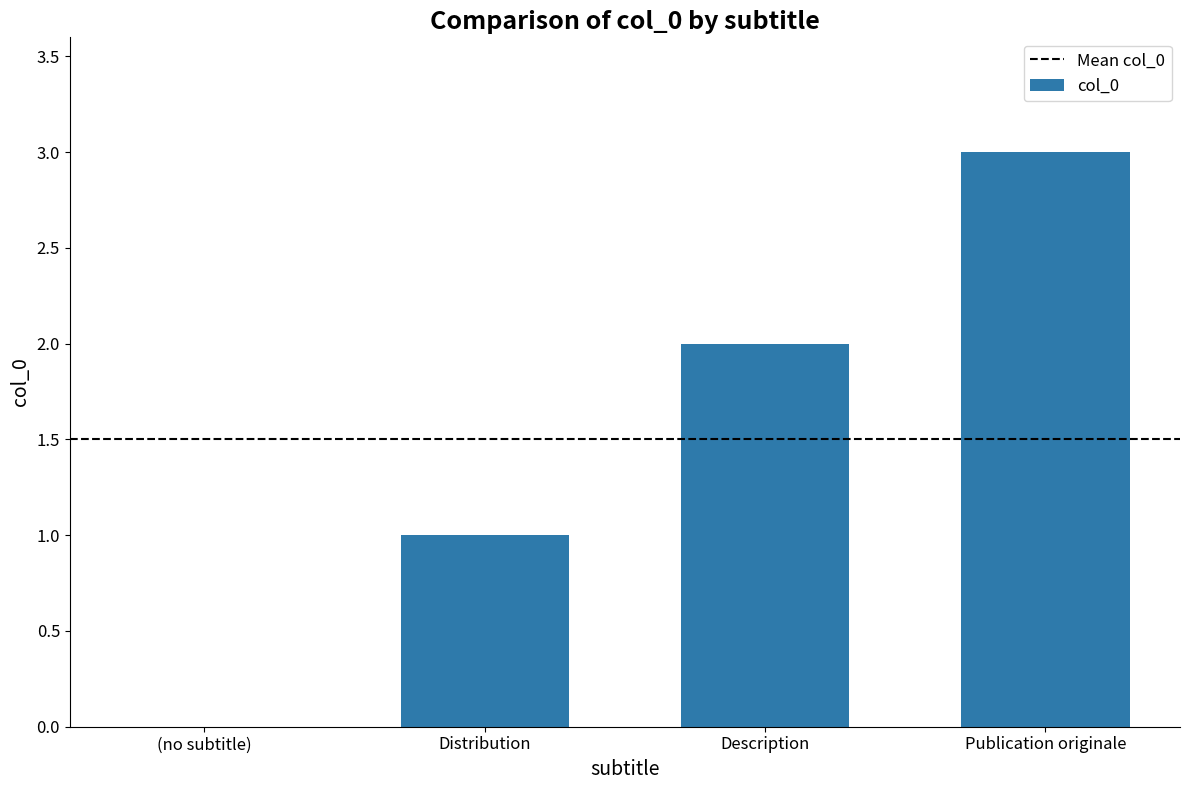

Are the bars grouped side by side (vs. stacked)?

No